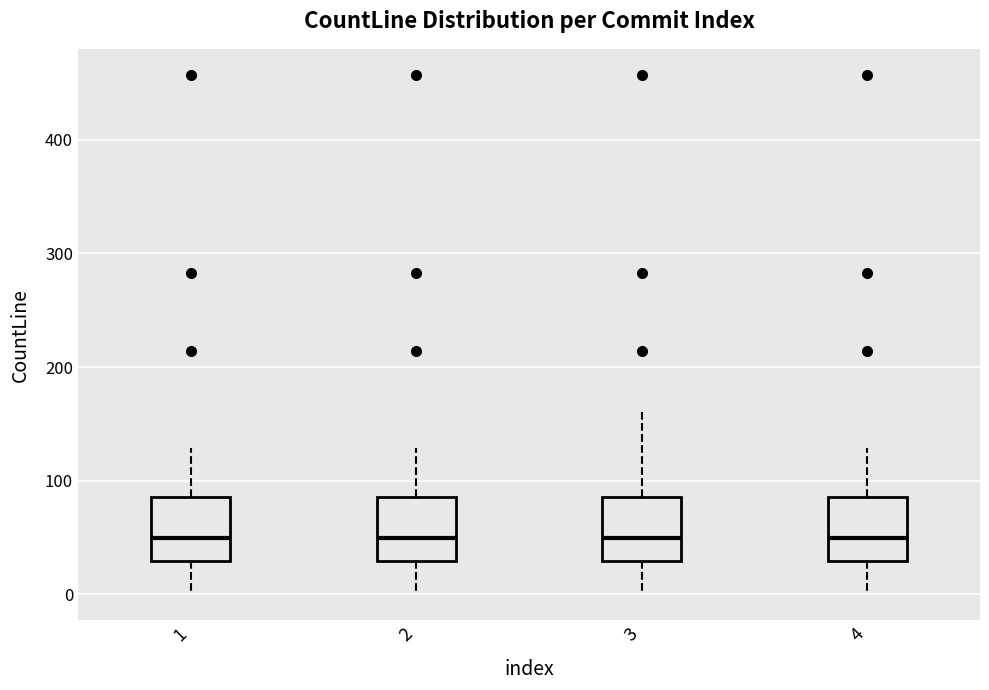

Where does the upper whisker of the box at x = 4 end on the y-axis? The values are not printed on the chart, so give them approximately, as read against the axis.

130